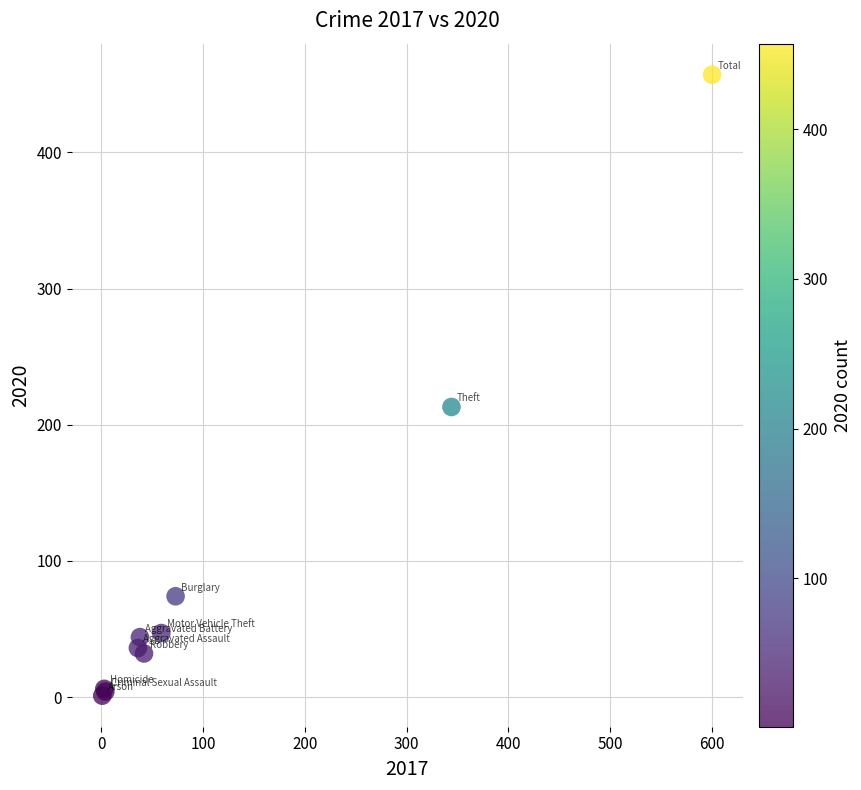

What Y value in the scatter plot is closest to 229?

213